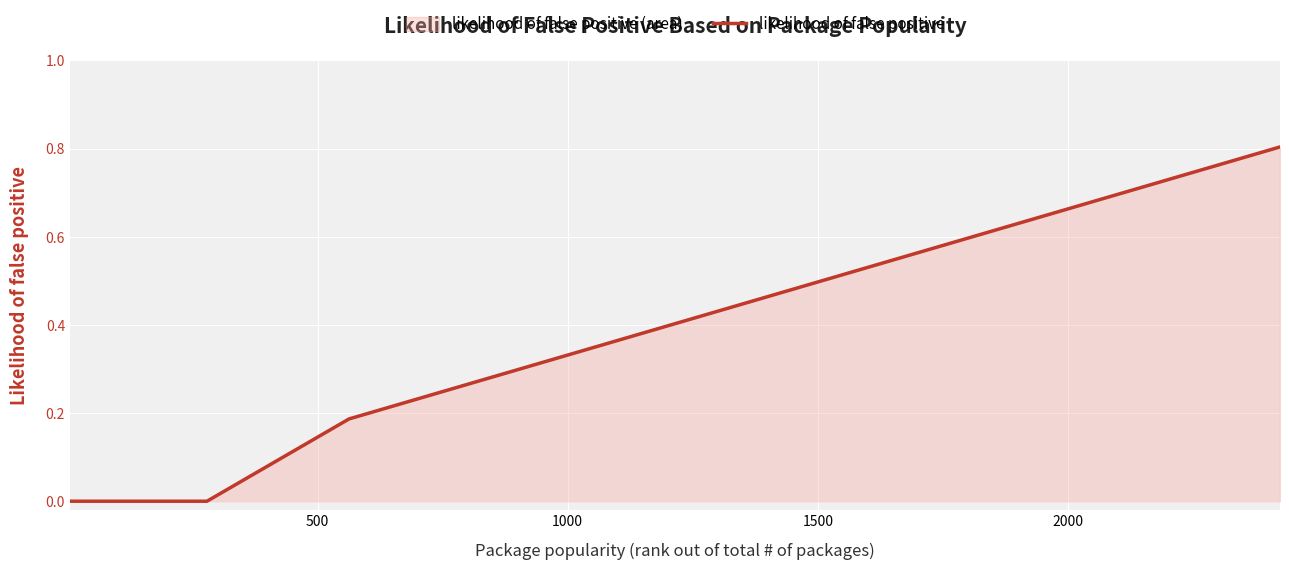

True or false: there are more than 2 points higher than both neighbors.

False